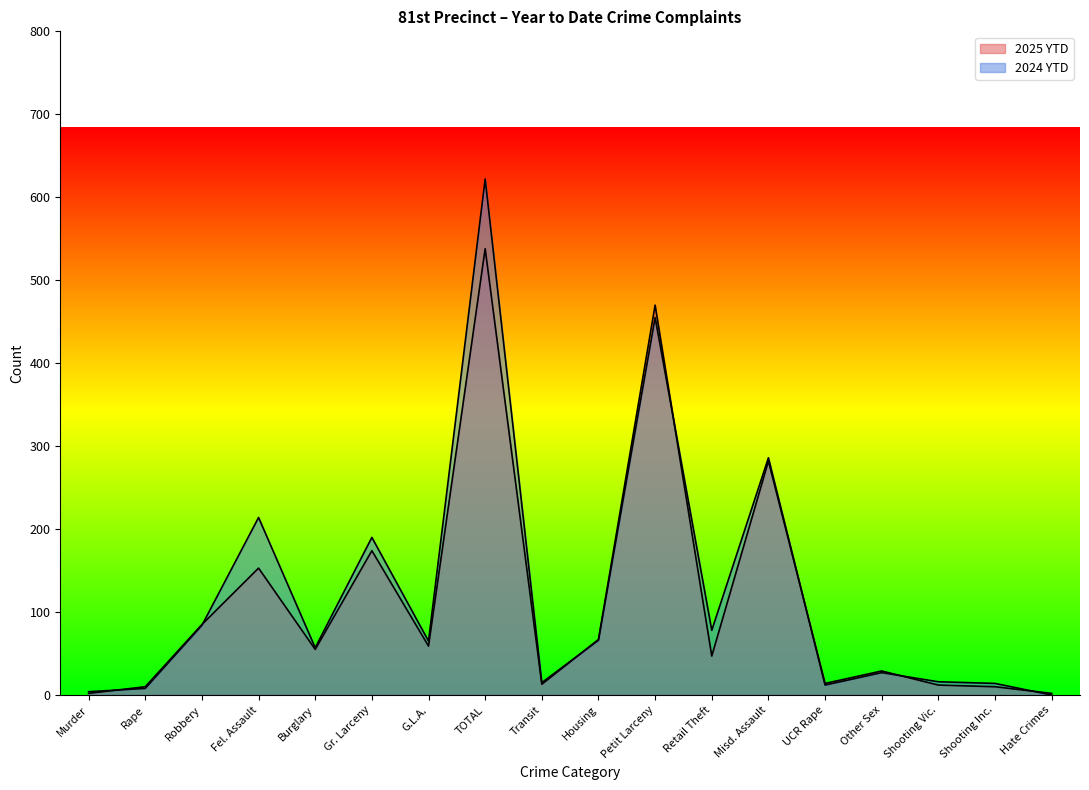

What is the label of the 14th point from the left?

UCR Rape